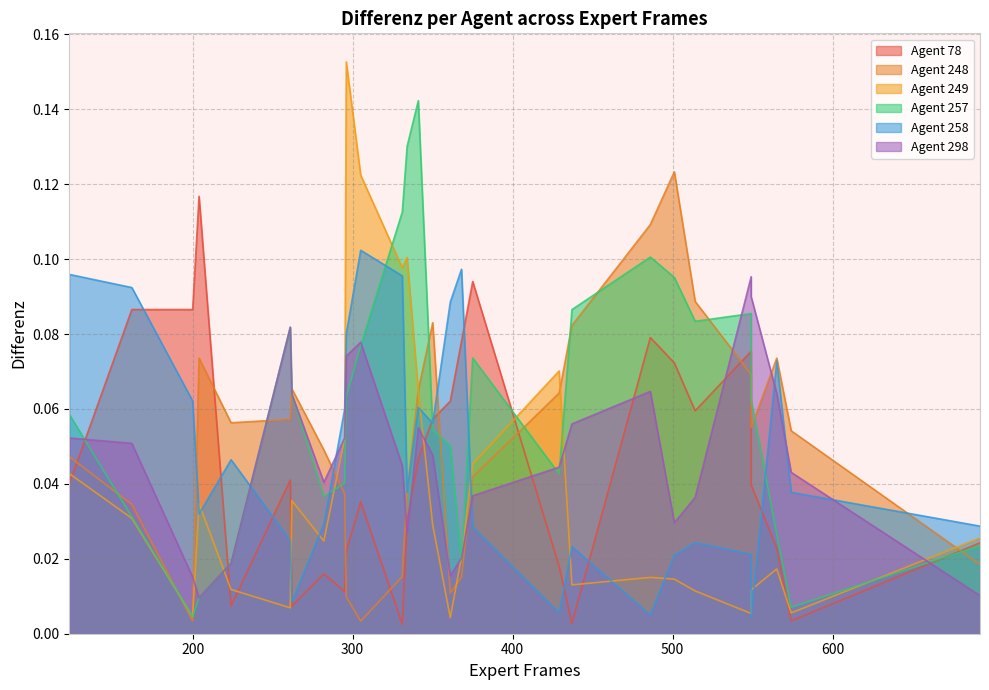

How many series are shown in this chart?

6